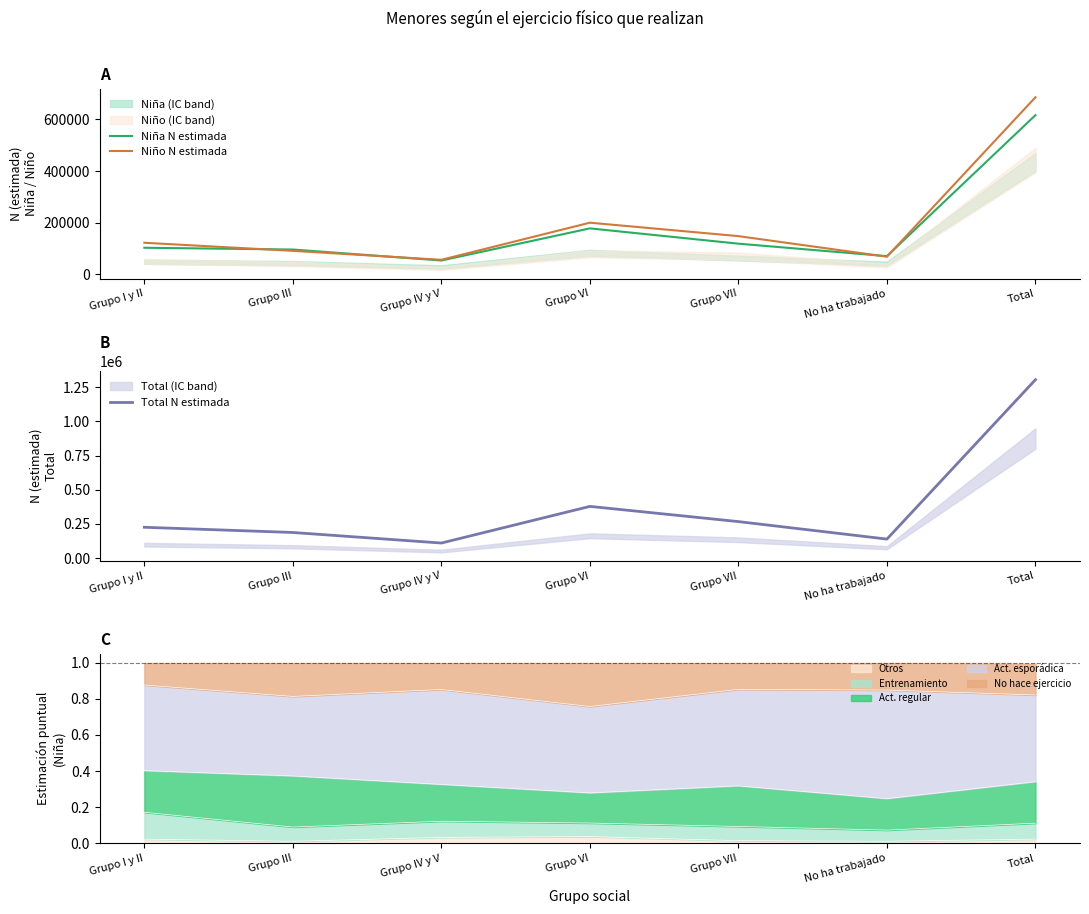

Reading left to right, extract all data points from this chart.

Niña N estimada: 102927	96054	53482	177995	118731	70356	616545
Niño N estimada: 122252	90980	56297	200026	147945	68287	685787
Total N estimada: 225179	187033	109779	378022	266676	138644	1305333